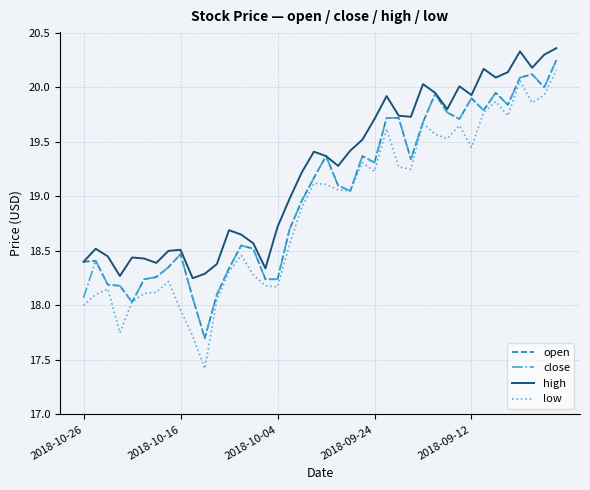

Which series has the largest total across all categories?

high